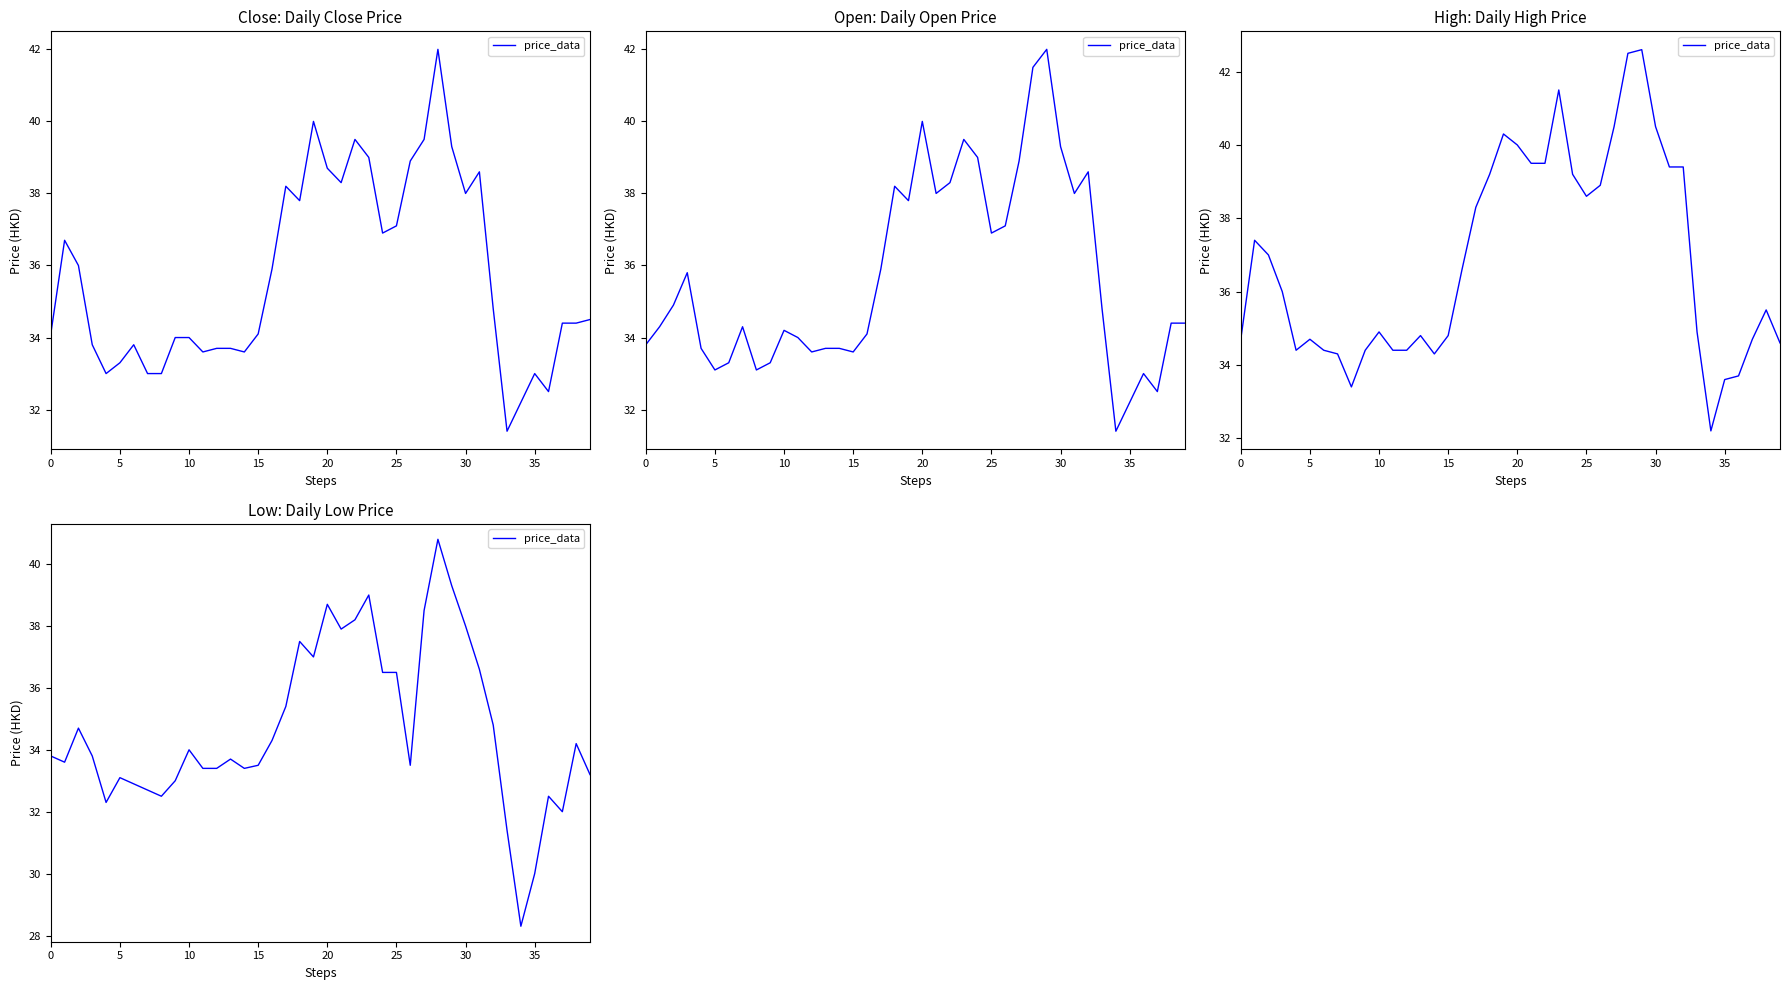

True or false: the data has more than 0 interior local peaks.

True